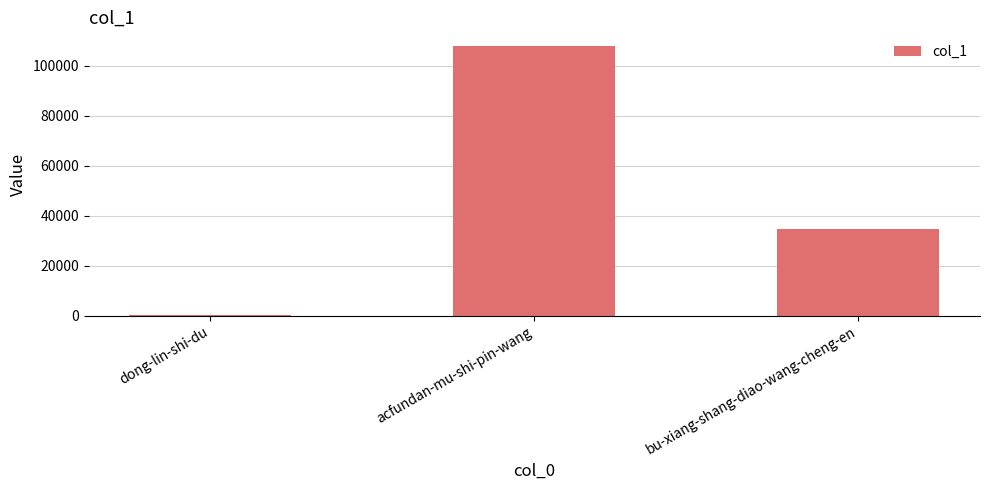

At which label is the value closest to 54087?

bu-xiang-shang-diao-wang-cheng-en